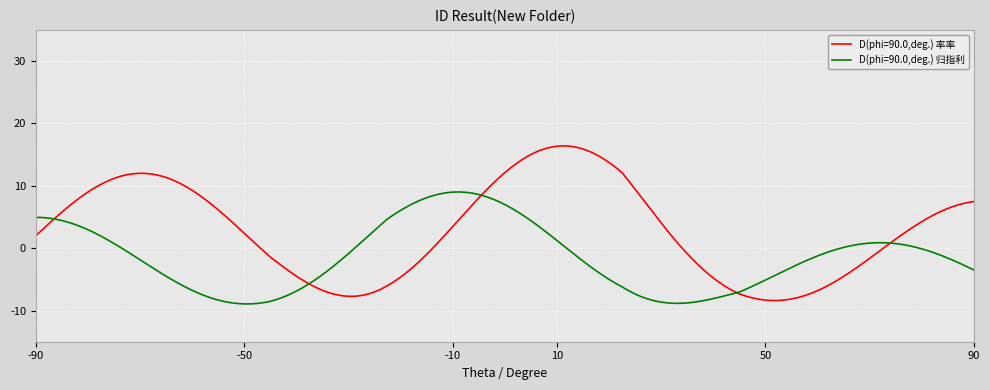

What are all the series names shown in the legend?

D(phi=90.0,deg.) 率率, D(phi=90.0,deg.) 归指利